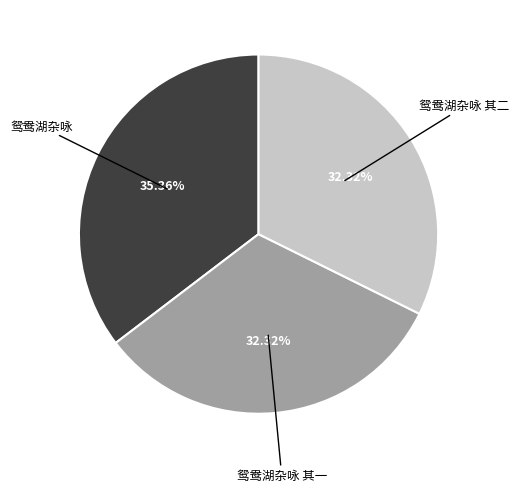

Is there a majority slice in this chart?

No